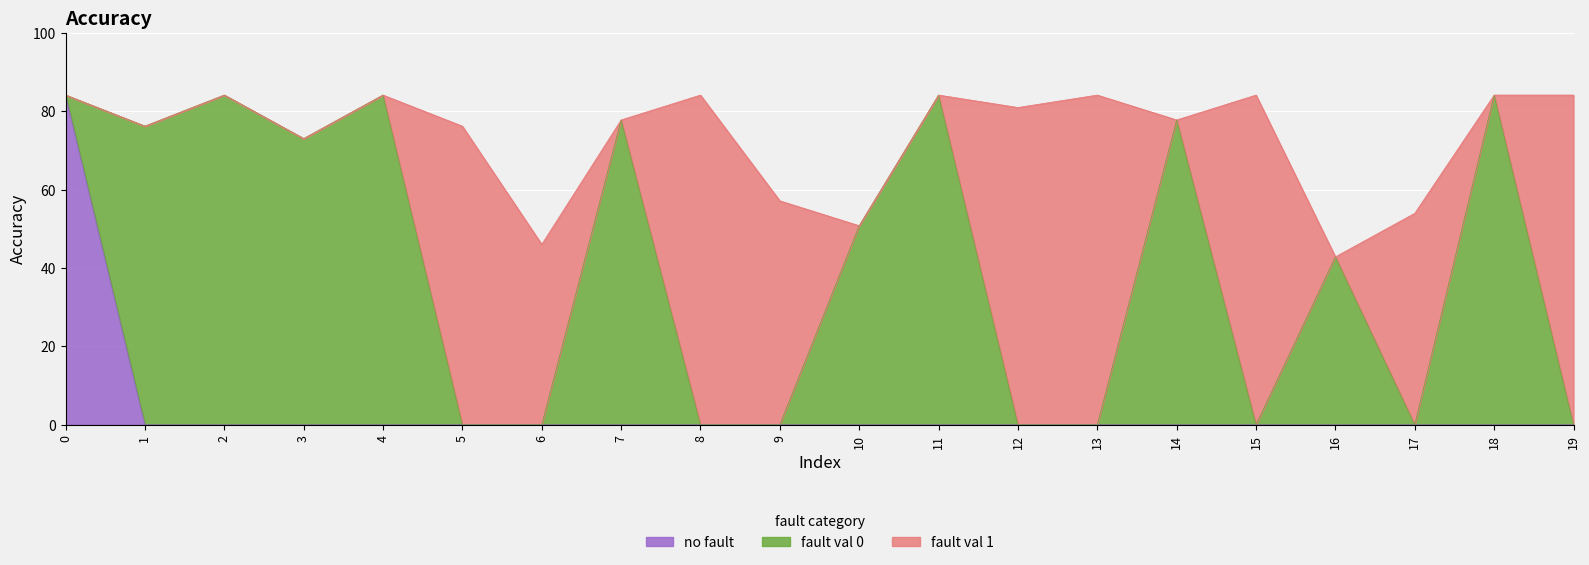

Is the value of fault_val_0 at 16 greater than the value of no fault at 1?

Yes